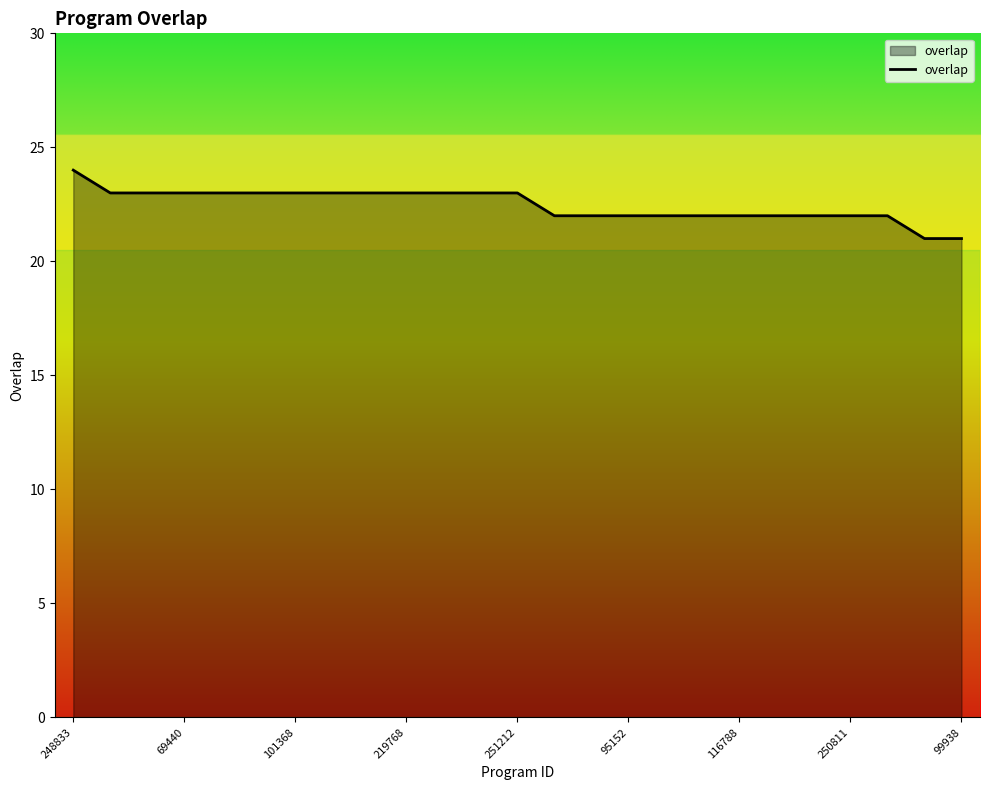

What is the average value?

22